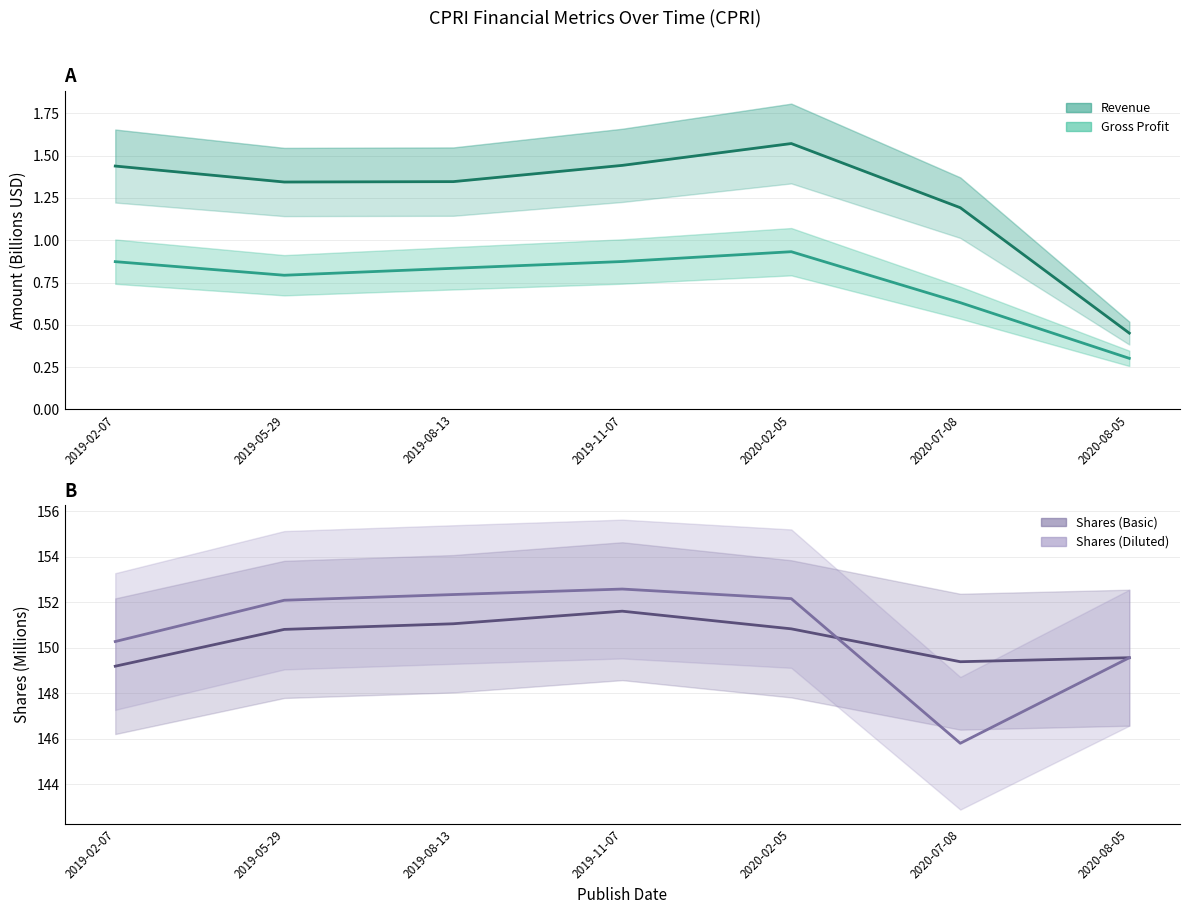

Which series changed the most between 2019-02-07 and 2020-07-08?

Shares (Diluted)